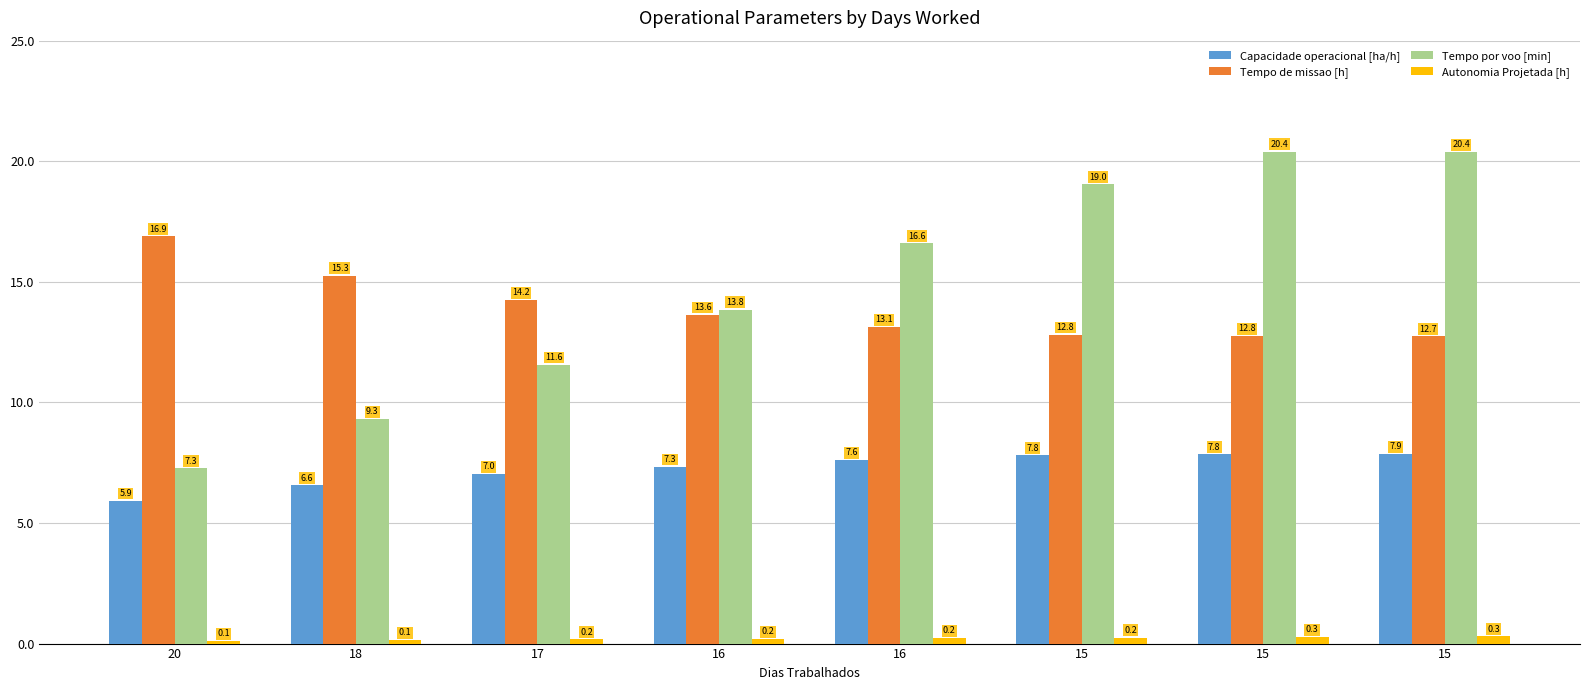

At which category does the chart reach its peak across all series?

15